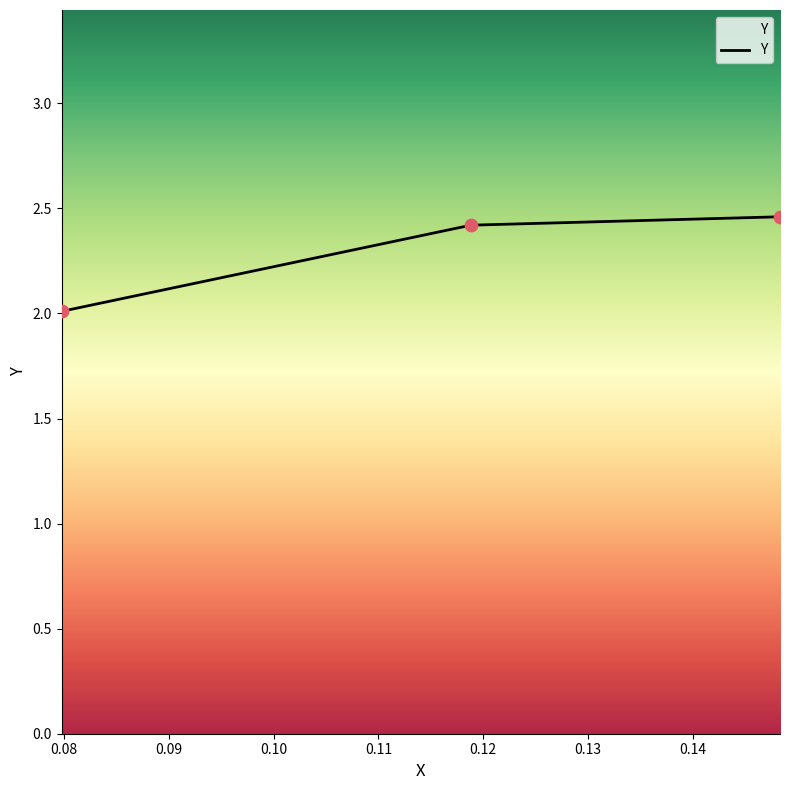

Approximately how many times larger is the value at 0.11881766140000002 compared to 0.07978996240000001?

1.2